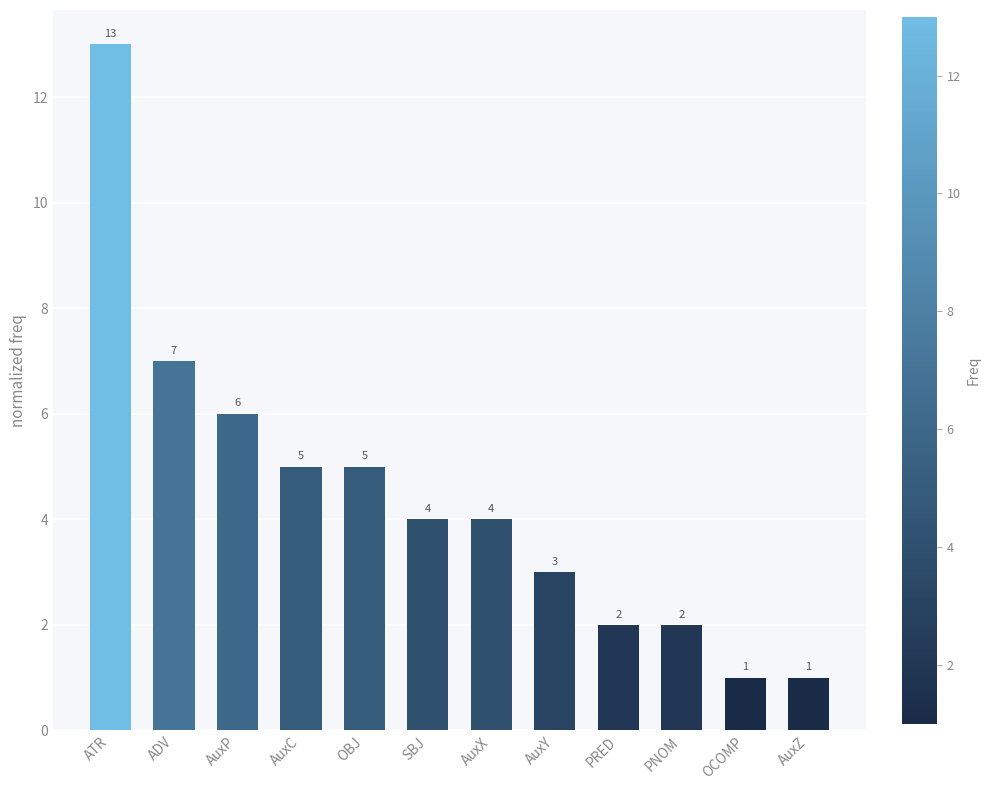

What position from the right is SBJ?

7